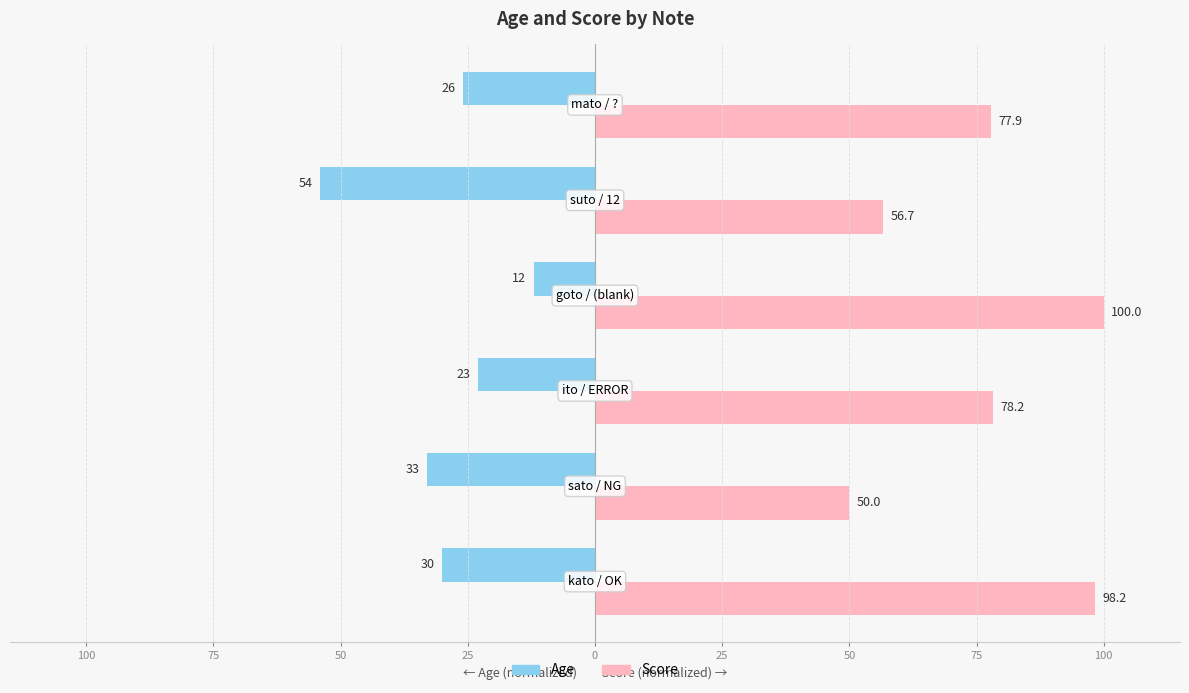

Which series has the largest total across all categories?

Score